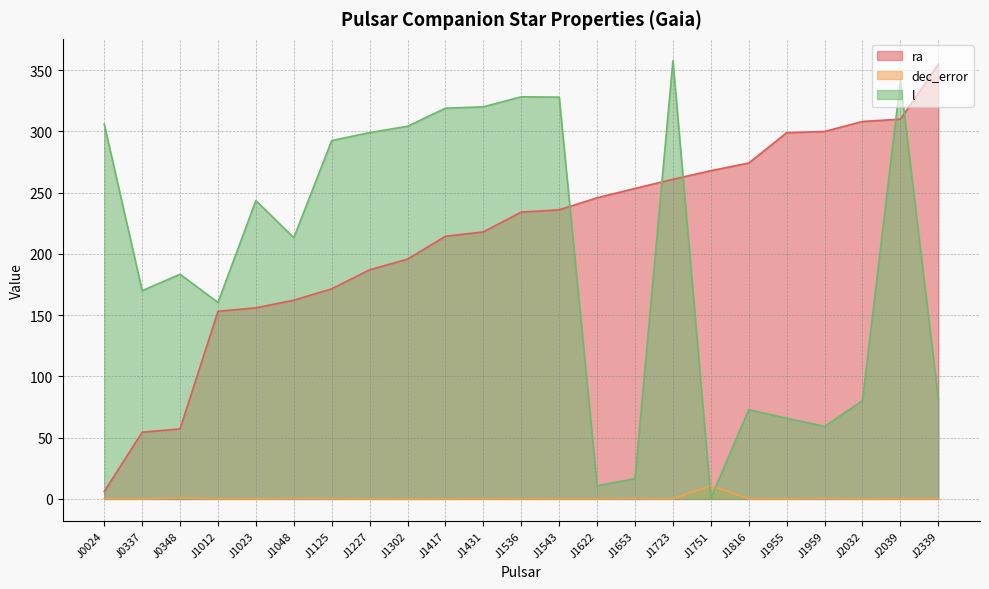

True or false: ra and dec_error intersect in this chart.

False